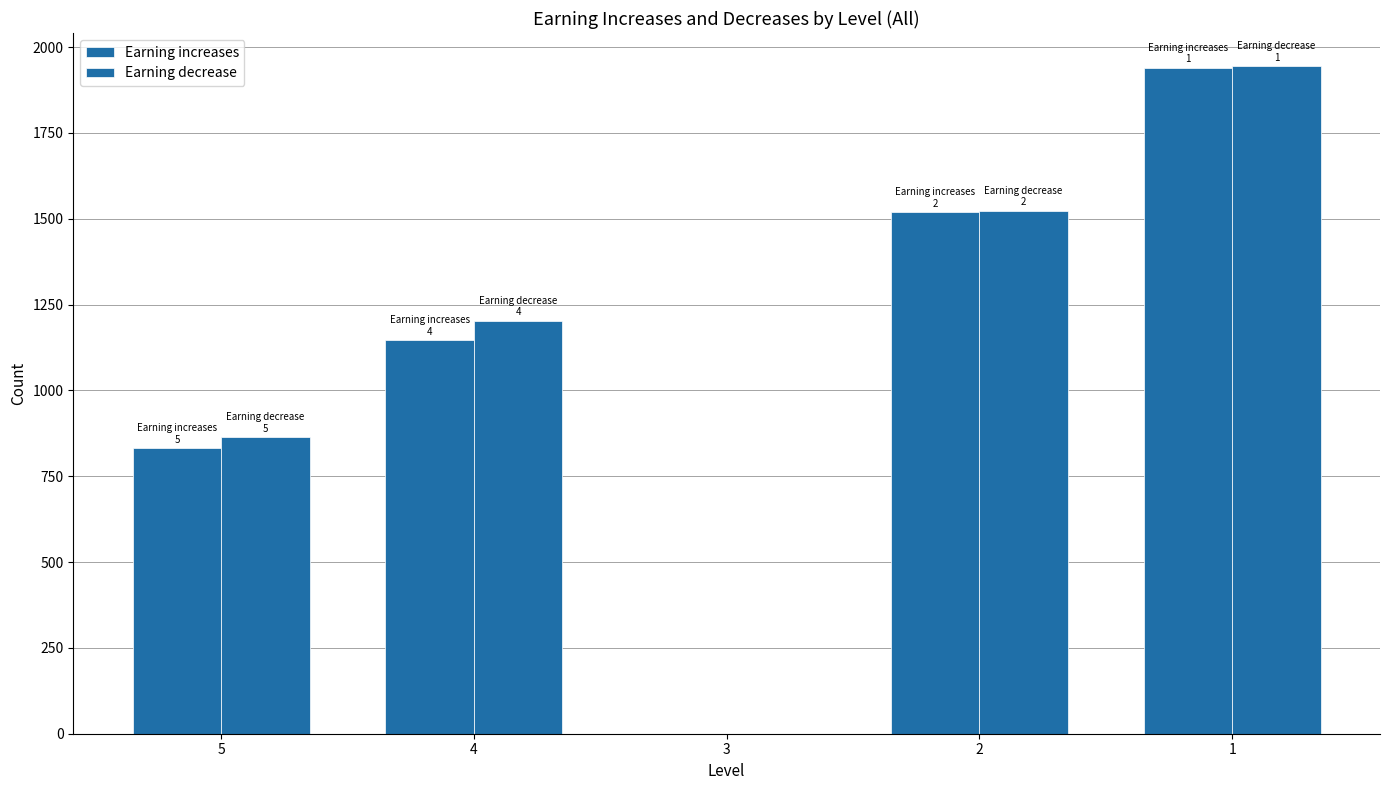

At how many categories does at least one series exceed 1176?

3